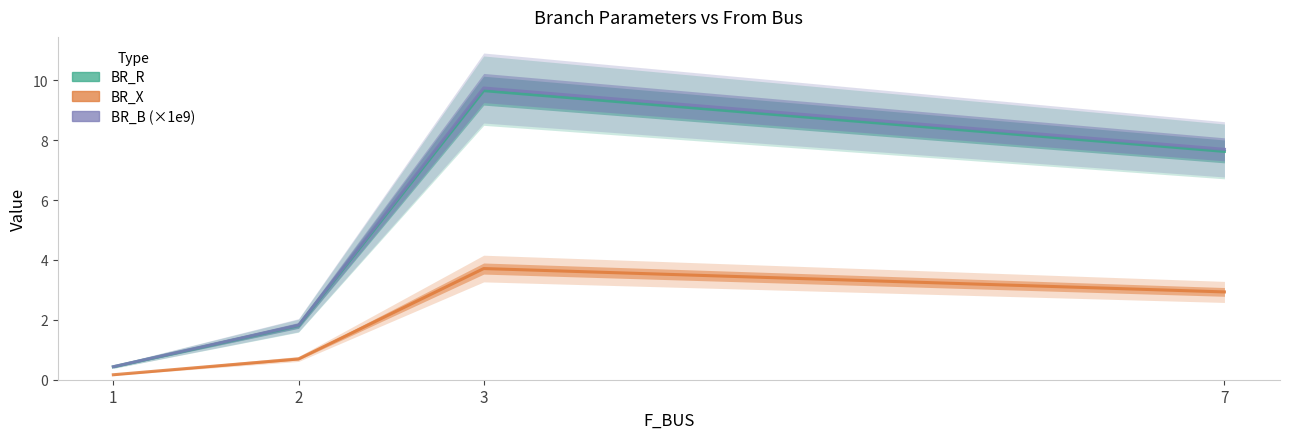

Rank the categories by BR_R value from lowest to highest.

1, 2, 7, 3